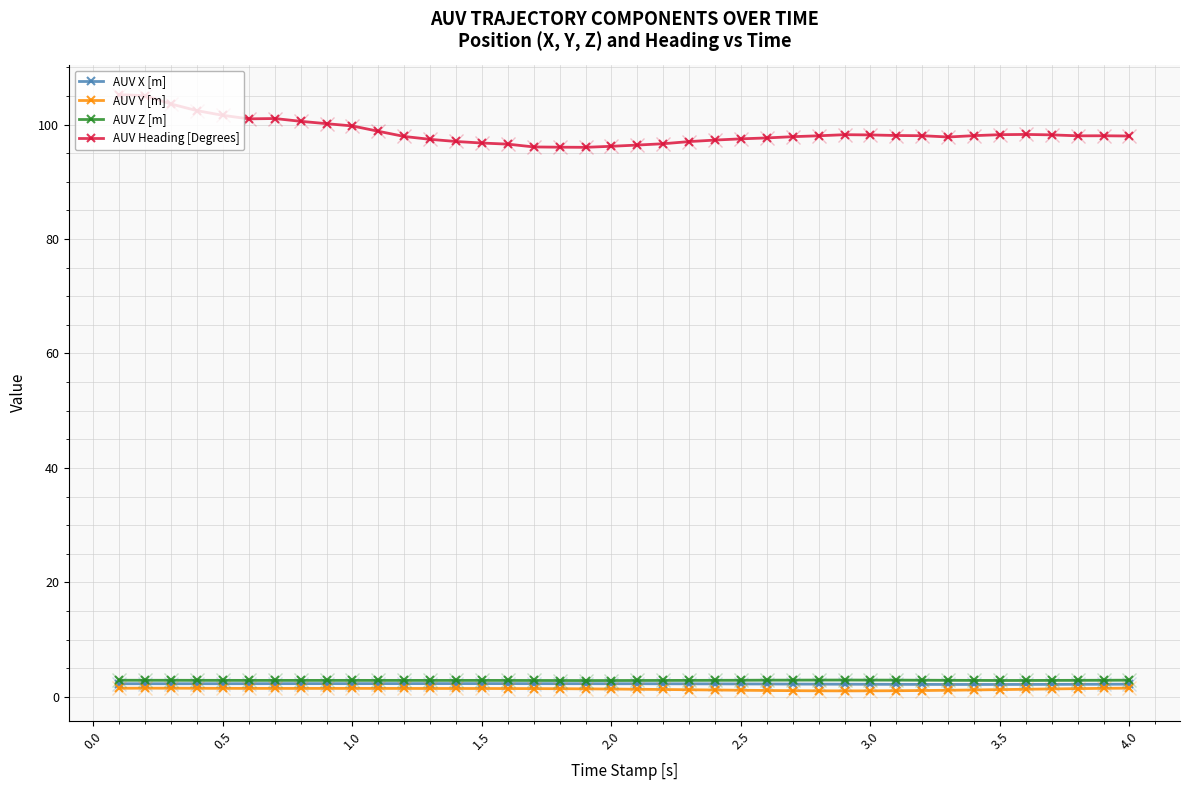

Which series has the largest range (max minus min)?

AUV Heading [Degrees]